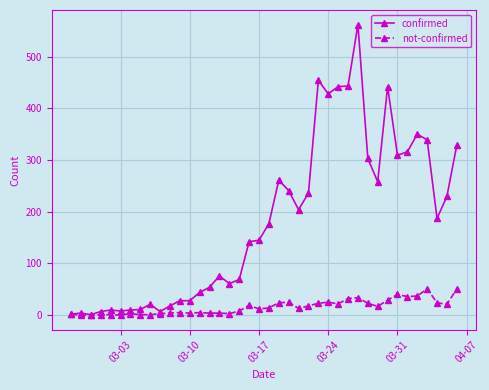

Which series has the largest range (max minus min)?

confirmed